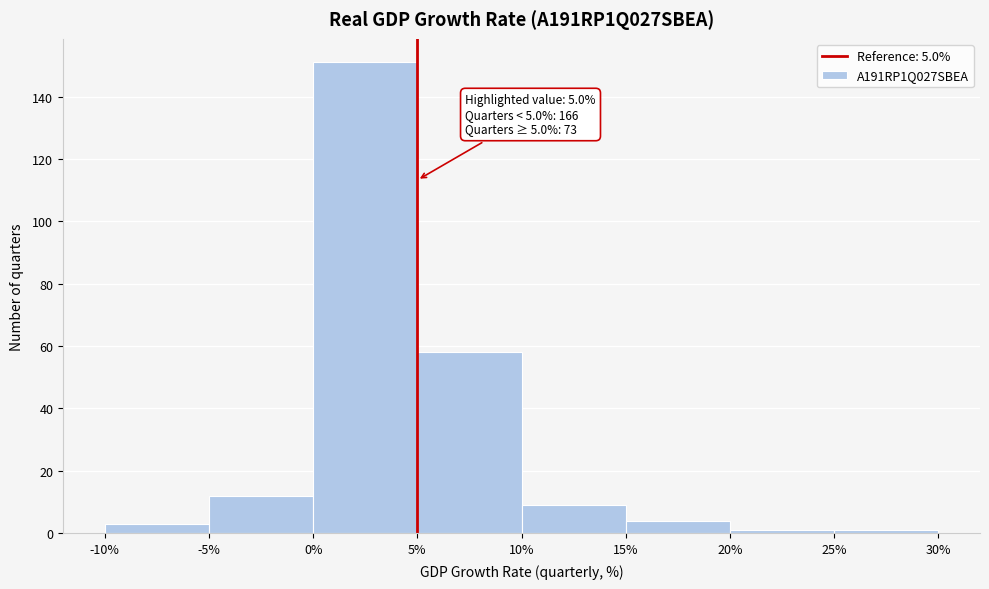

Over which range of the x-axis is the bar tallest?

0% to 5%